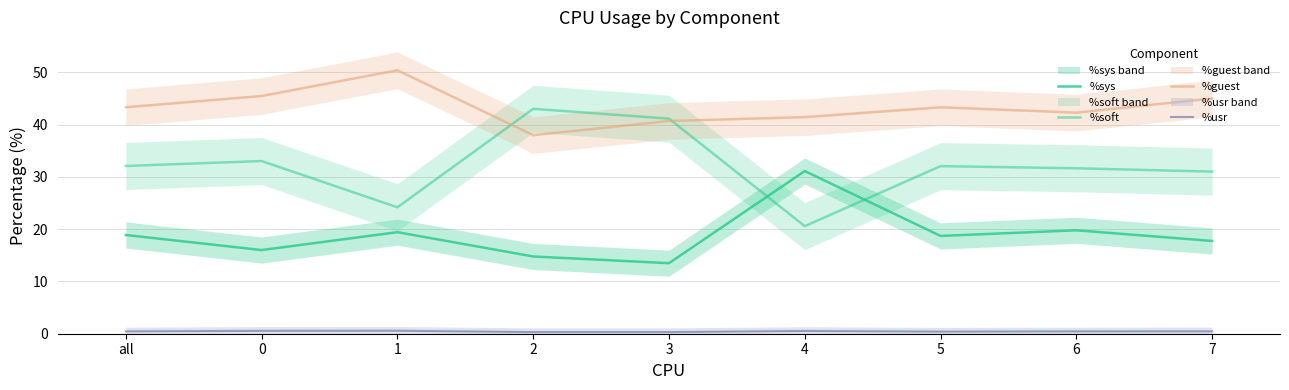

Which category has the lowest value in the %guest series?

2